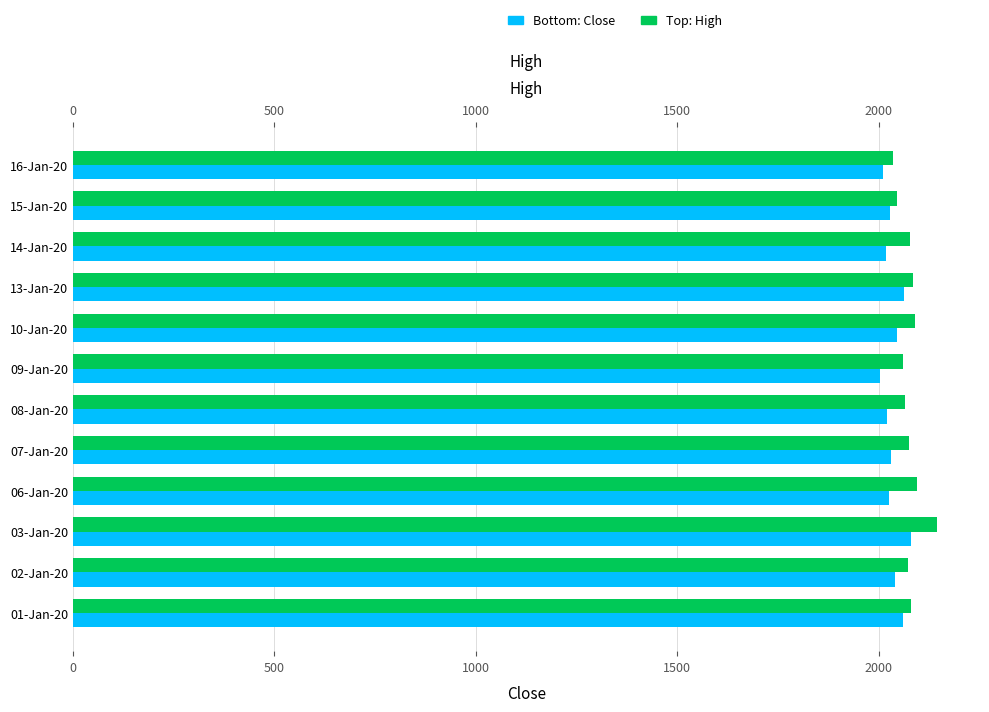

What is the lowest value of the Close series?

2004.0